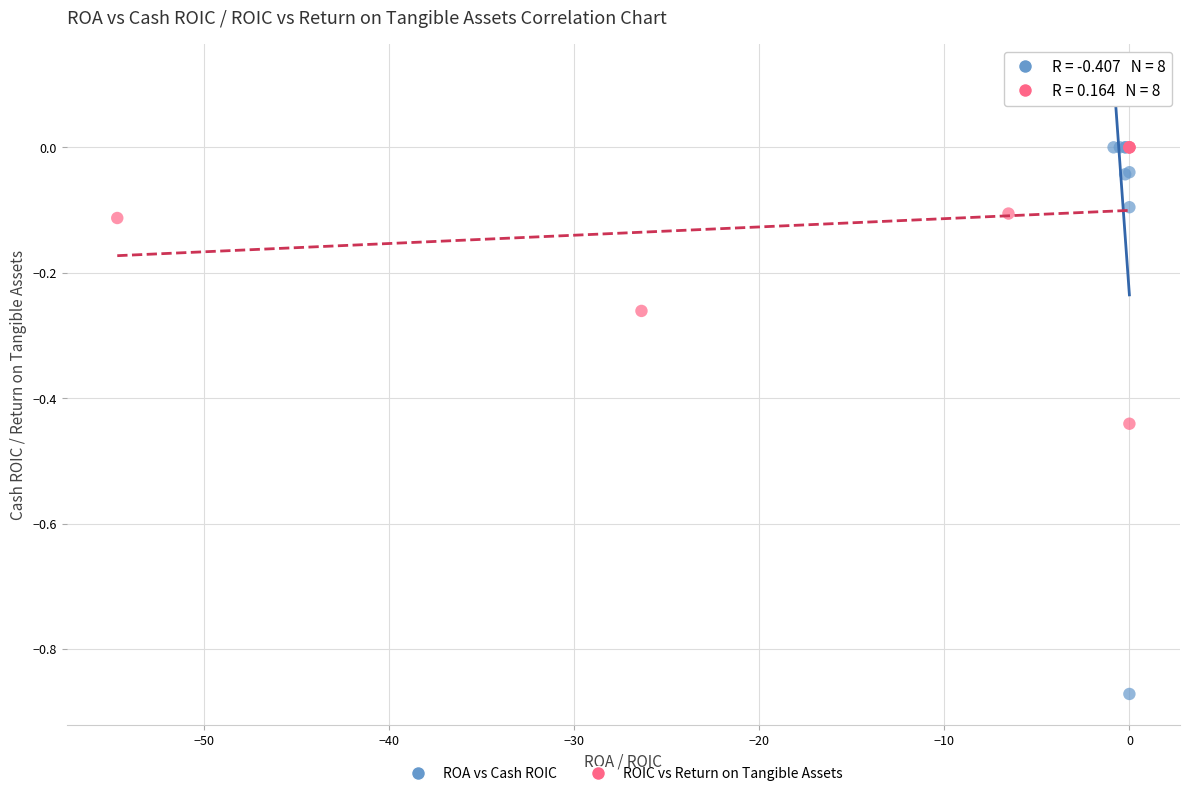

Which series has the largest Y range (max minus min)?

ROA vs Cash ROIC